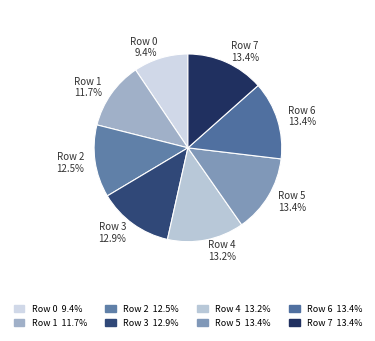

Is there a majority slice in this chart?

No